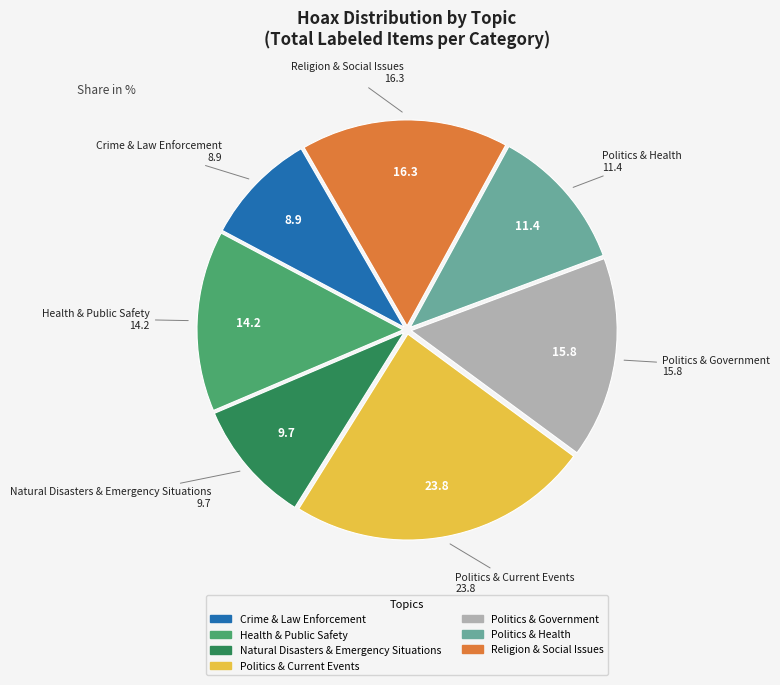

Which category has the smallest portion of the pie?

Crime & Law Enforcement